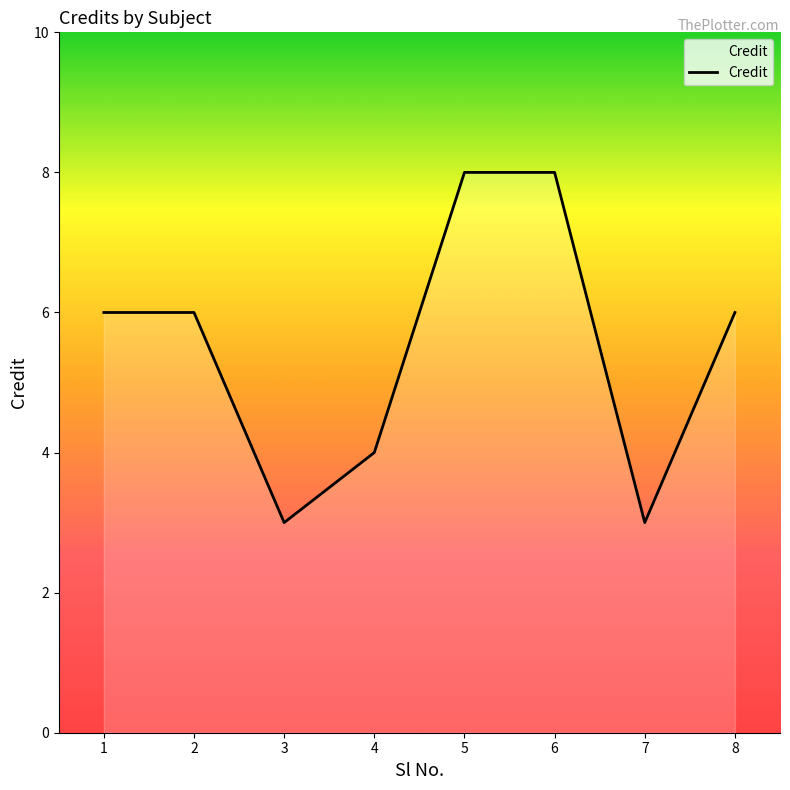

What is the difference between the values at 8 and 7?

3